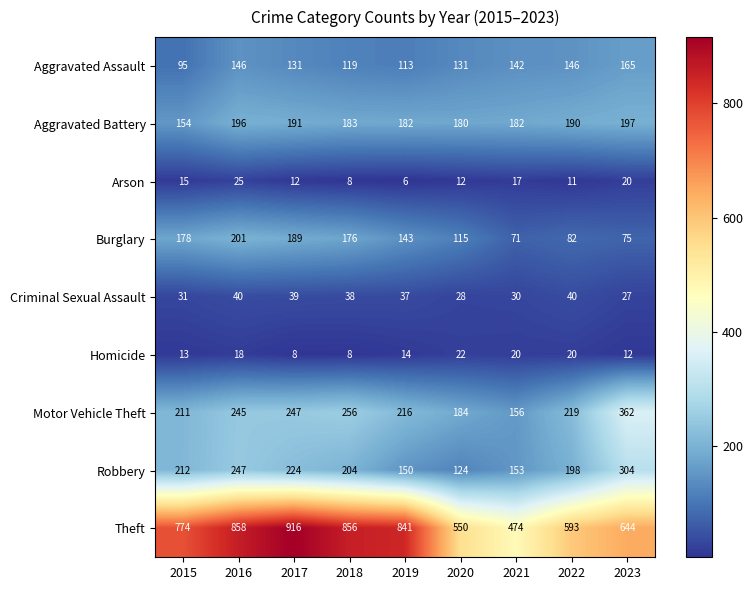

Rank the series at 2019 from lowest to highest value.

Arson, Homicide, Criminal Sexual Assault, Aggravated Assault, Burglary, Robbery, Aggravated Battery, Motor Vehicle Theft, Theft